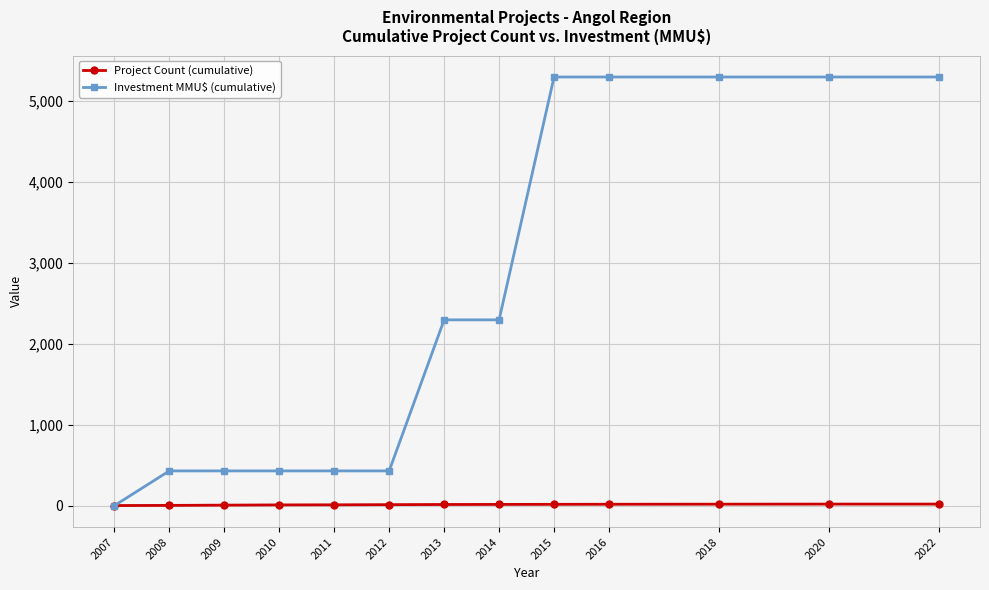

What is the spread (max minus min) of values at 2022?

5276